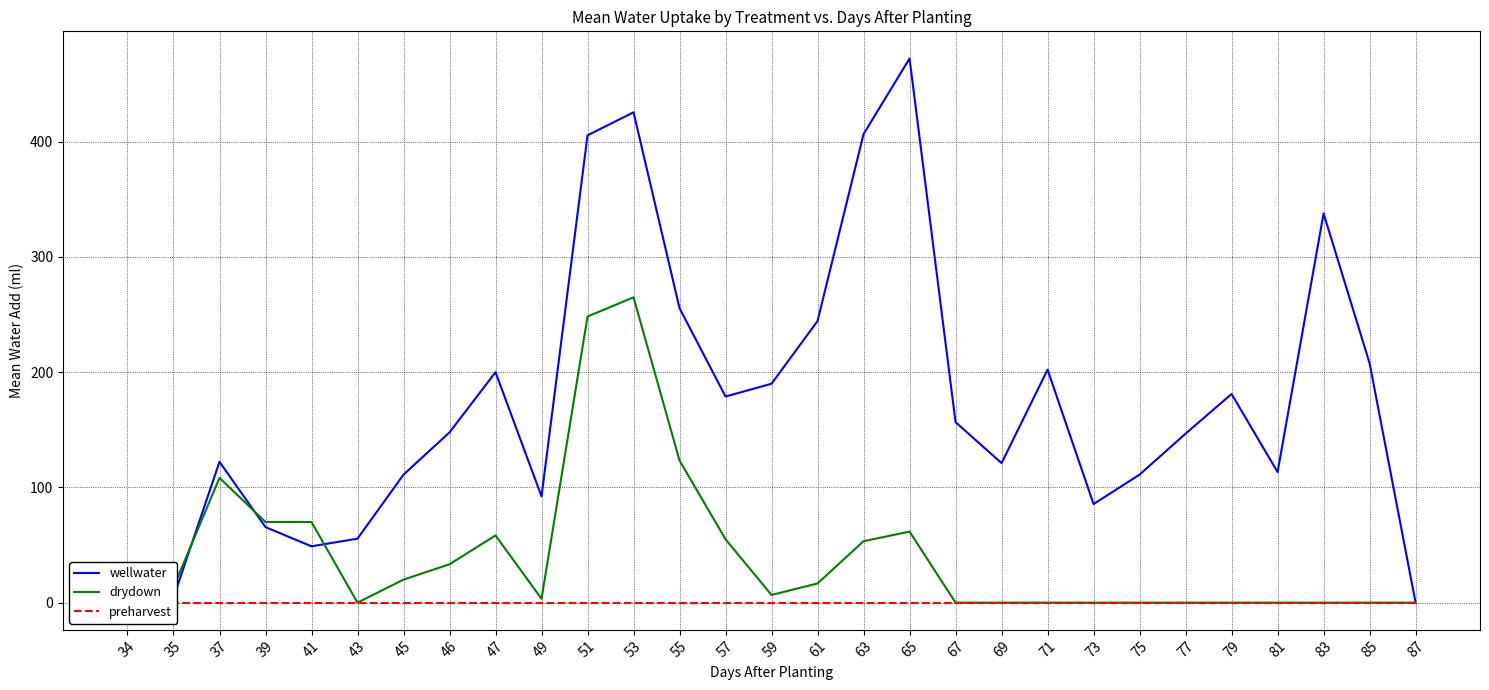

What is the difference between the maximum and minimum values in the drydown series?

265.0